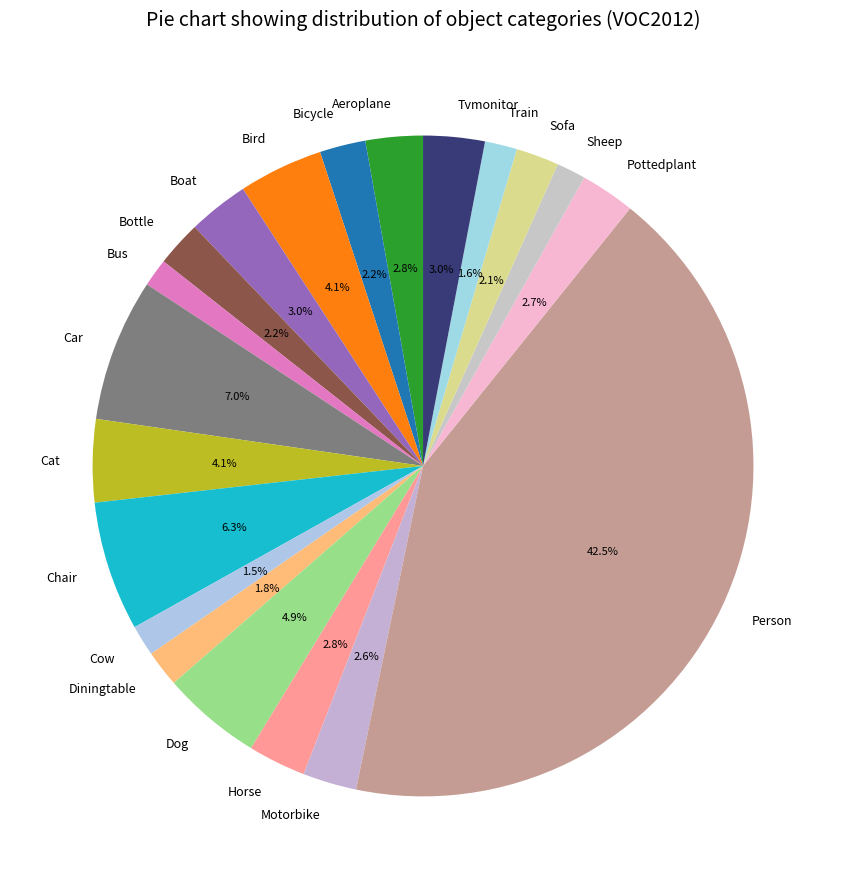

How many segments does this pie chart have?

20